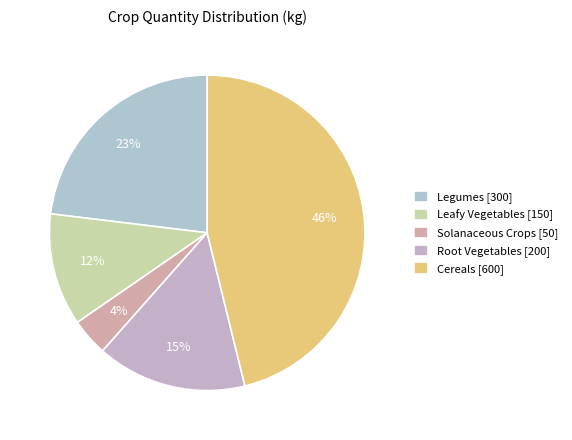

What portion of the pie excludes Root Vegetables?

84.6%